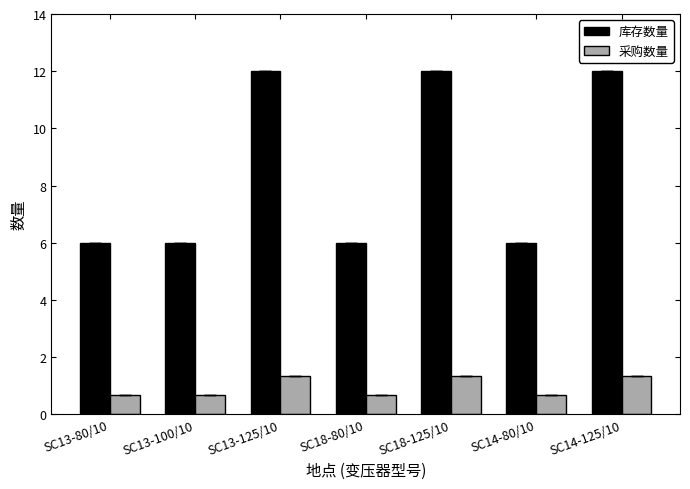

Which series has the largest range (max minus min)?

库存数量